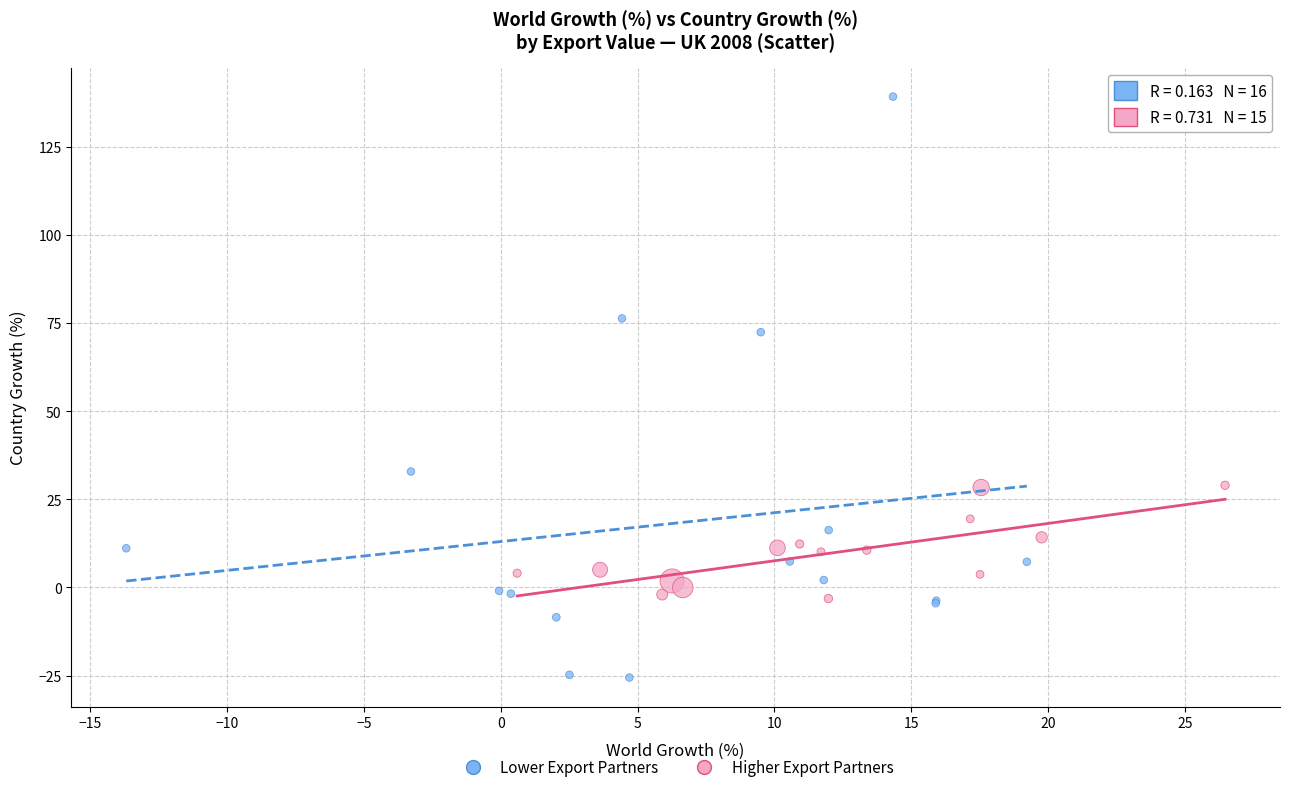

Which series has the widest spread of Y values?

Lower Export Partners